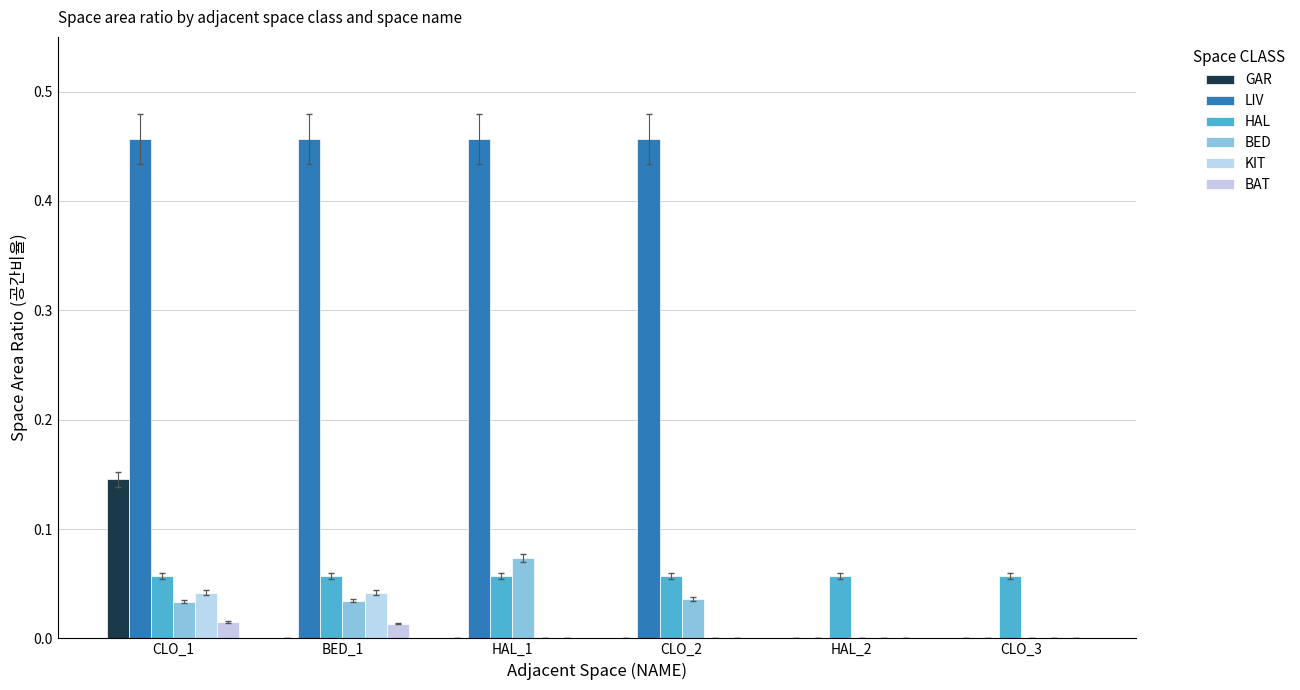

How many groups of bars are there?

6